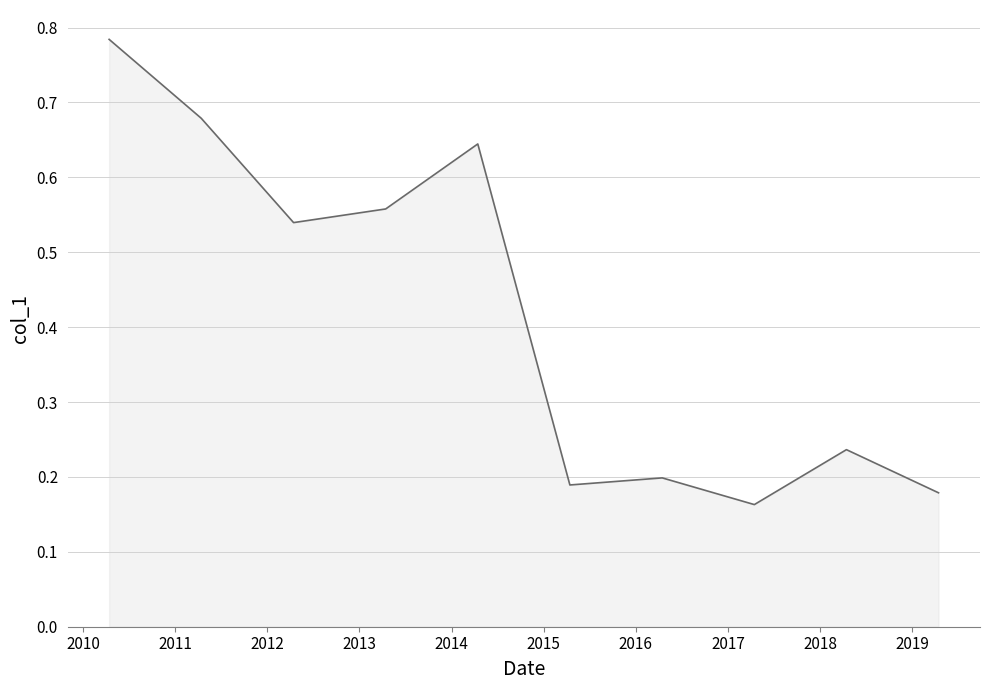

How many points are higher than both their immediate neighbors (excluding endpoints)?

3